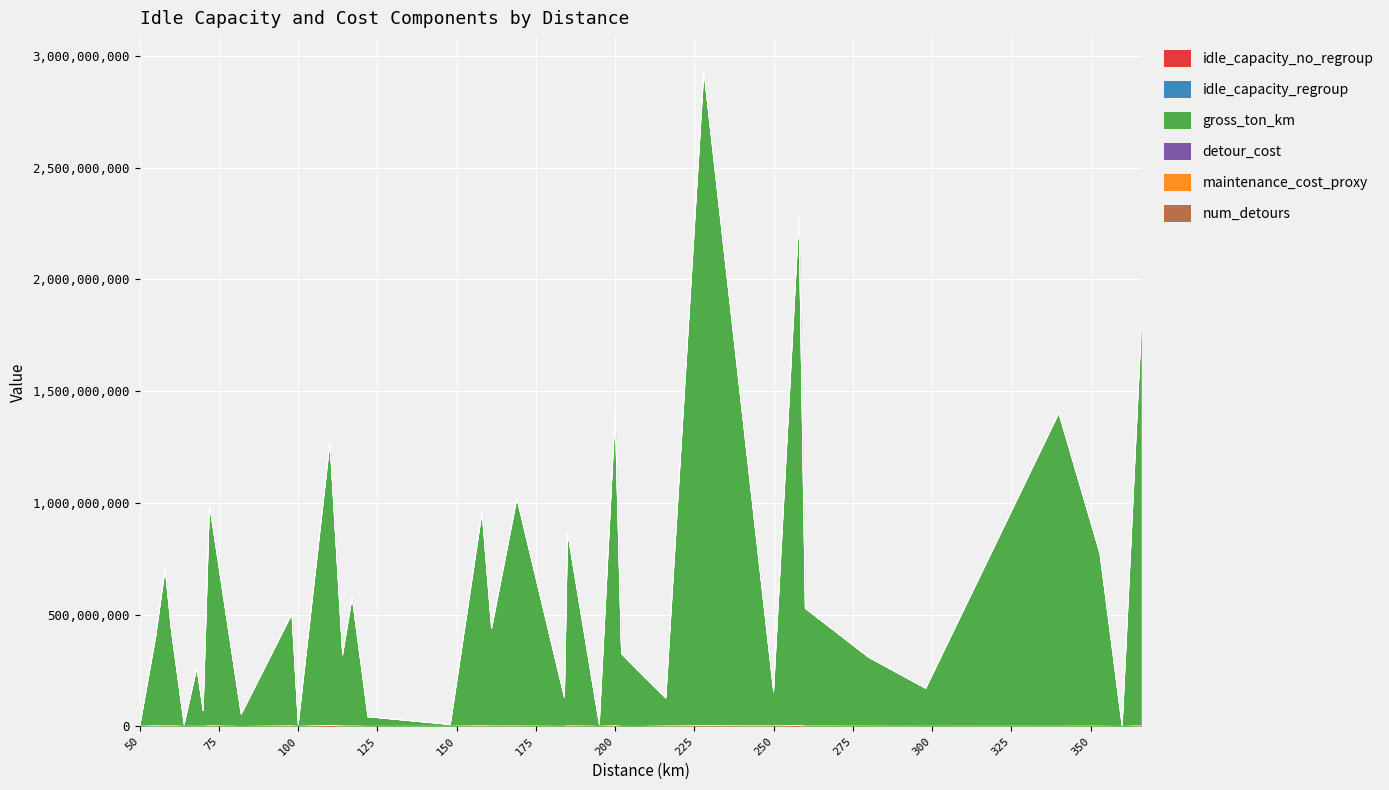

Which has a higher value, 68 or 117?

117